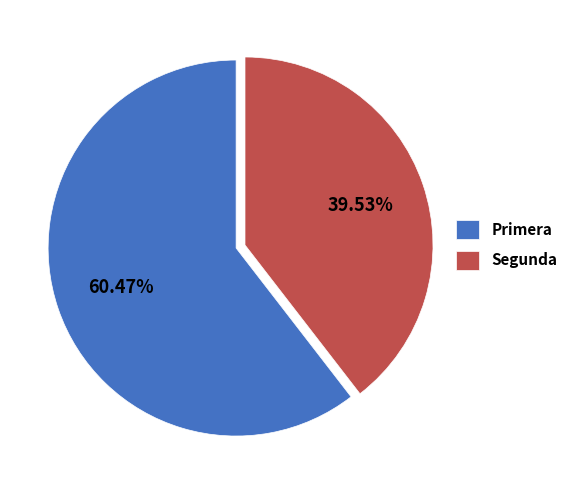

Which category has the biggest portion of the pie?

Primera